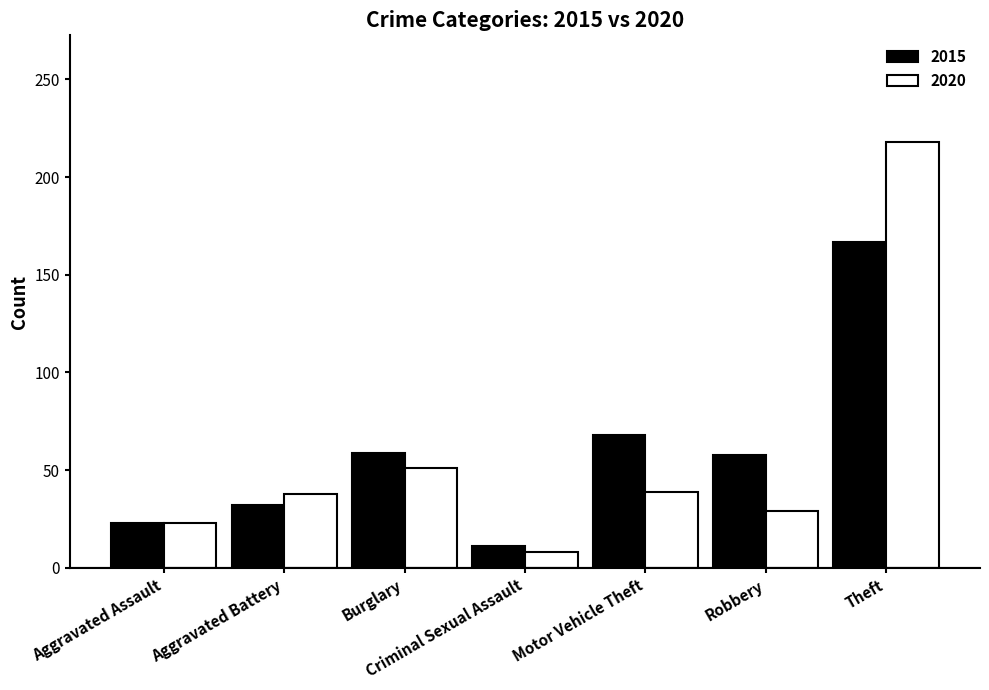

What is the minimum value for 2020?

8